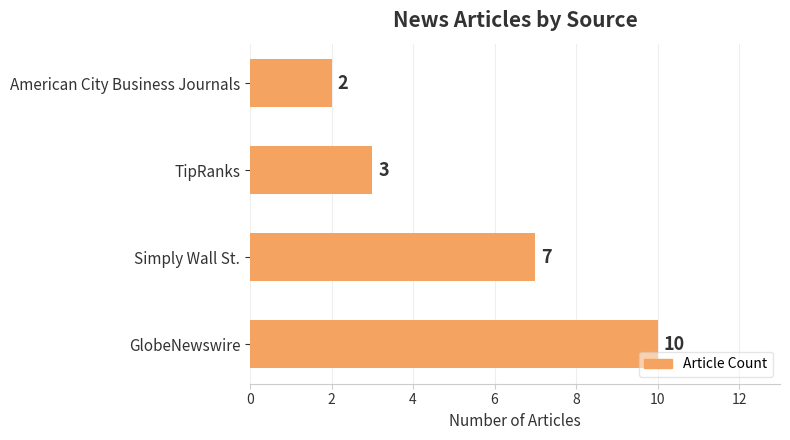

What is the change in value from Simply Wall St. to American City Business Journals?

-5